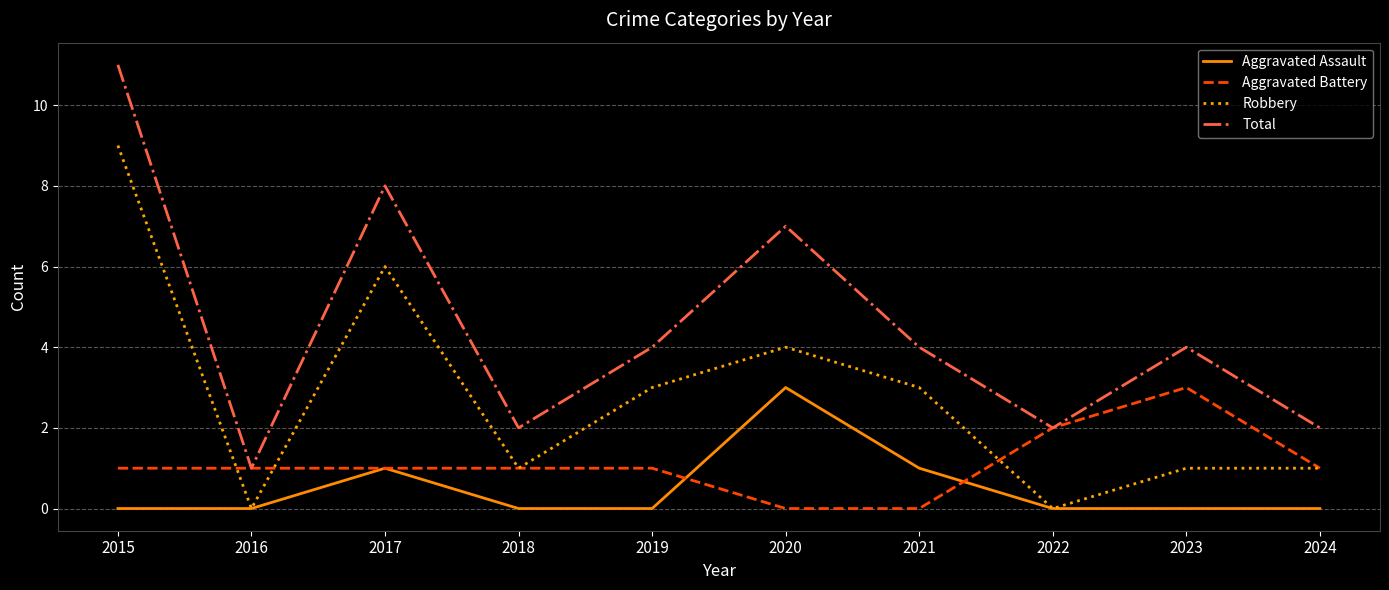

Reading right to left, transcribe all the data shown in this chart.

Aggravated Assault: 0	0	0	1	3	0	0	1	0	0
Aggravated Battery: 1	3	2	0	0	1	1	1	1	1
Robbery: 1	1	0	3	4	3	1	6	0	9
Total: 2	4	2	4	7	4	2	8	1	11